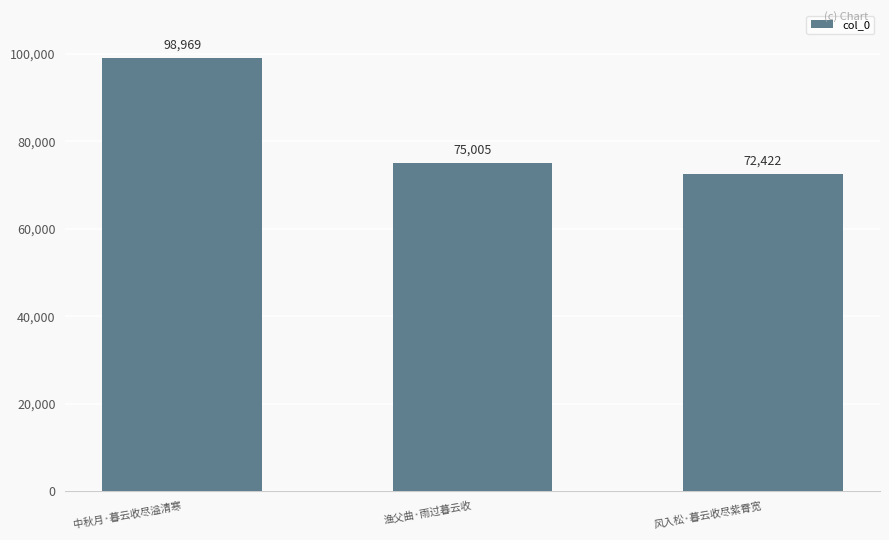

Approximately how many times larger is the value at 渔父曲·雨过暮云收 compared to 中秋月·暮云收尽溢清寒?

0.8